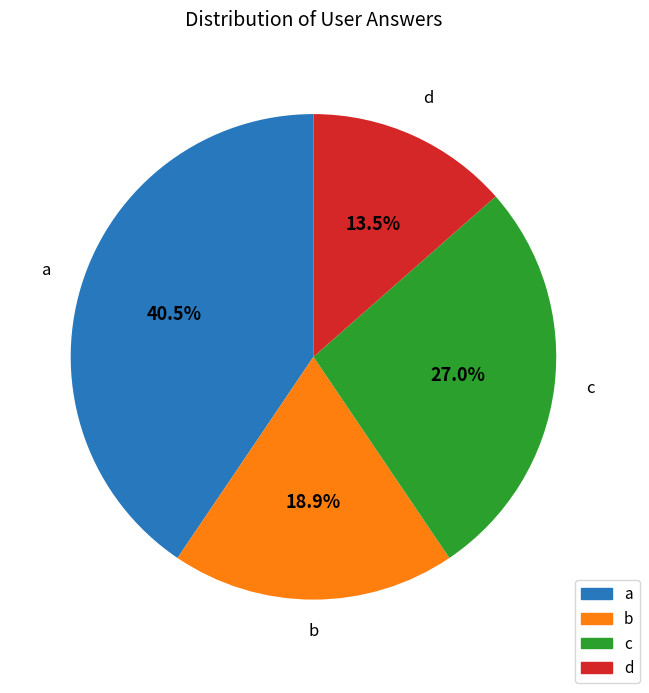

Which slice is the largest?

a